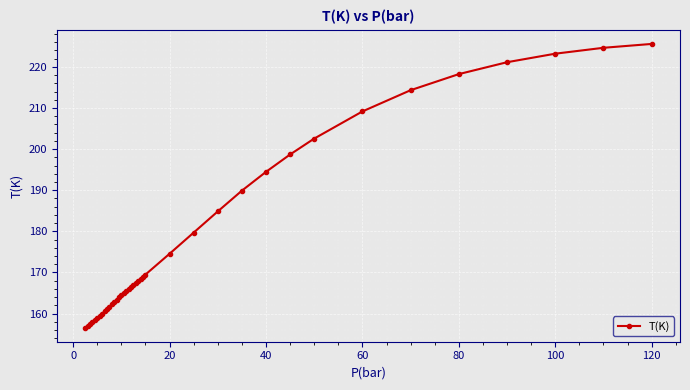

How many lines are shown in the chart?

1